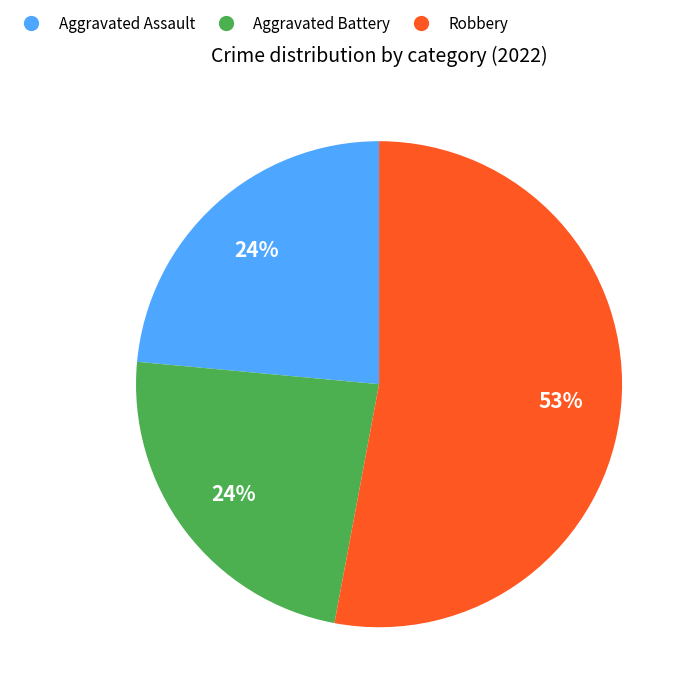

Is there a majority slice in this chart?

Yes